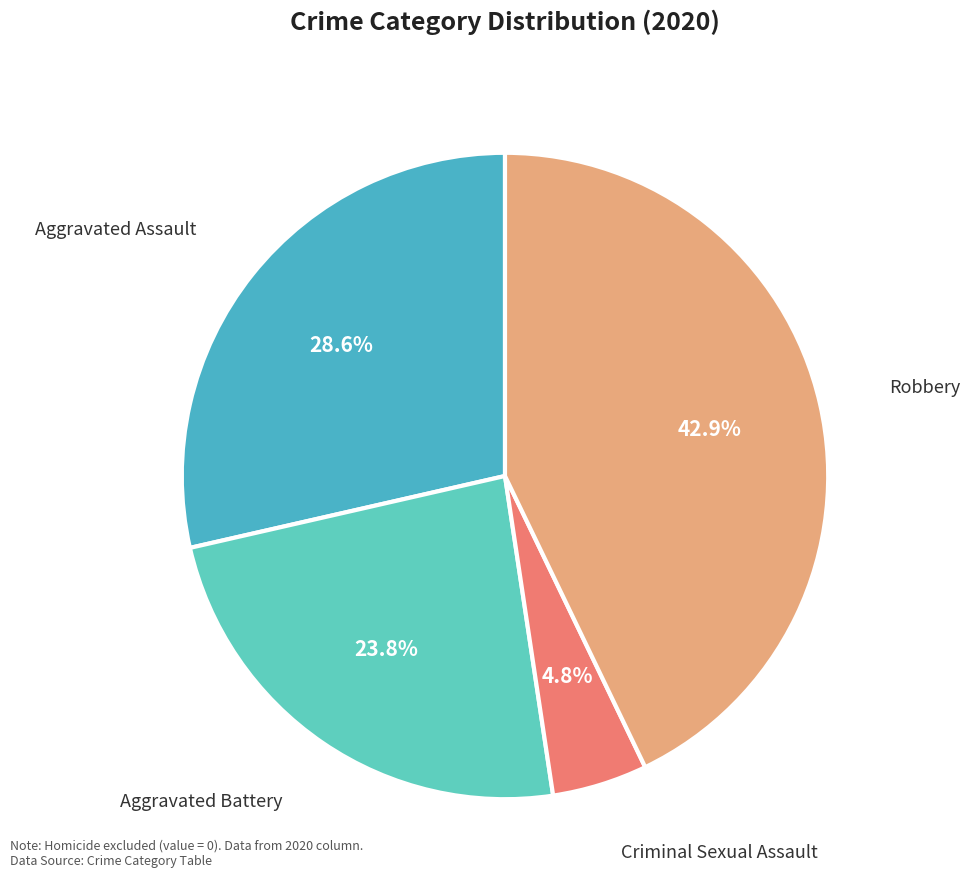

How many slices are in this pie chart?

4